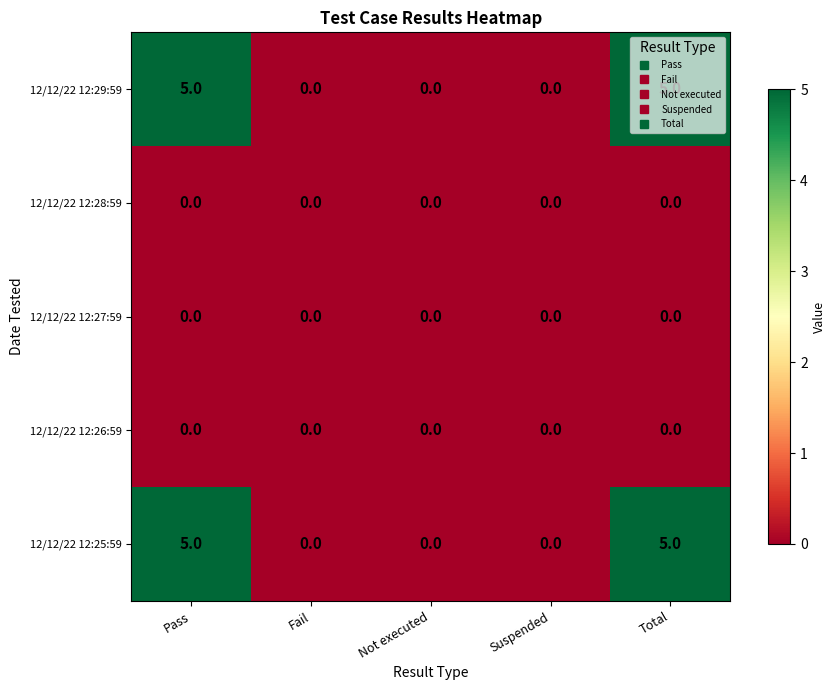

What is the greatest value displayed?

5